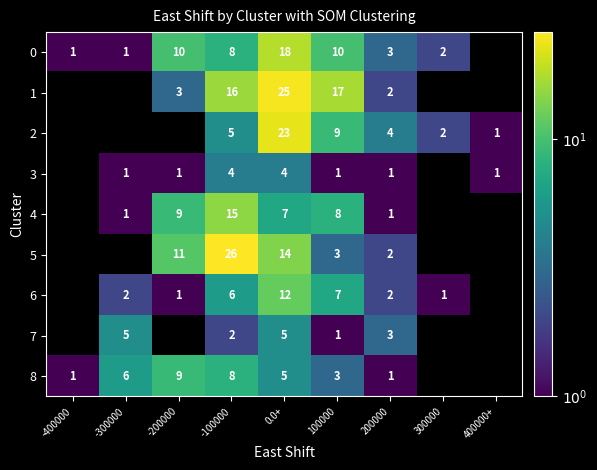

What is the total value across all series at -100000?

90